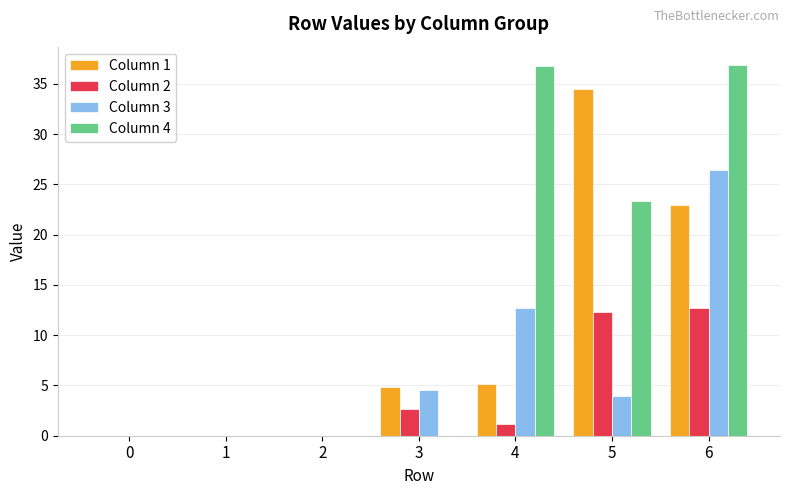

Which series changed the most between 4 and 6?

Column 1